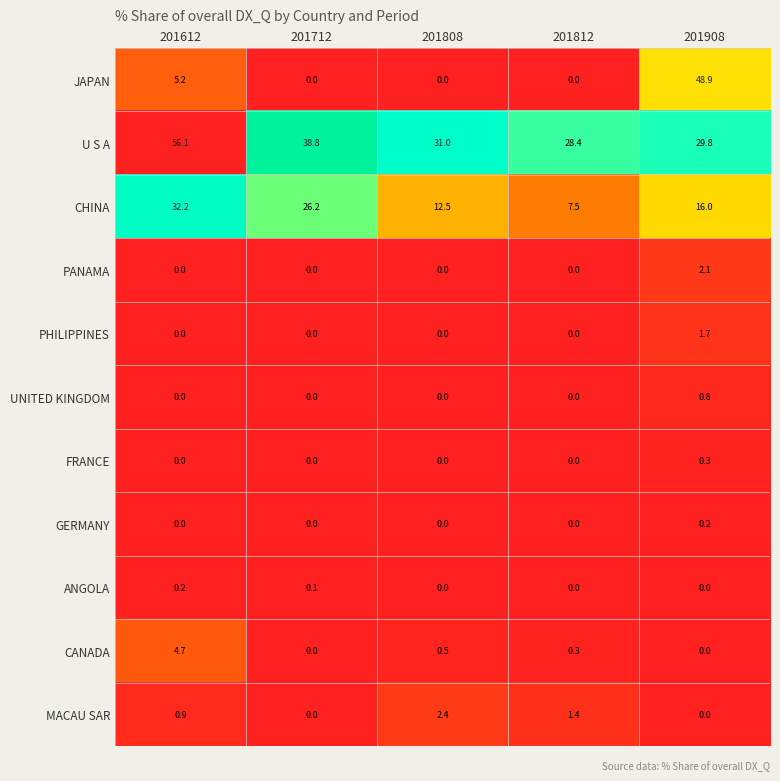

How many series are shown in this chart?

11